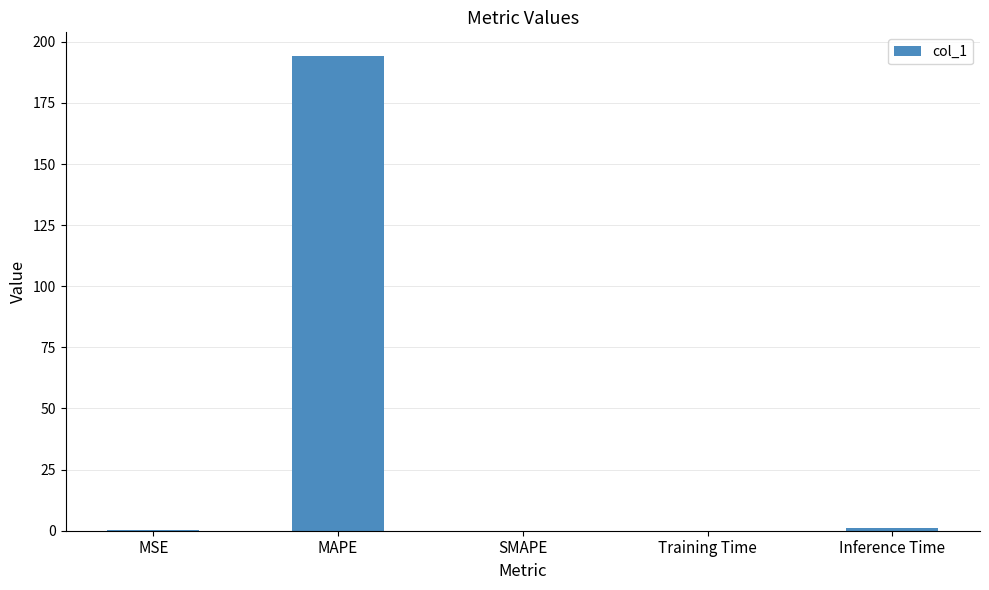

Are the bars horizontal?

No